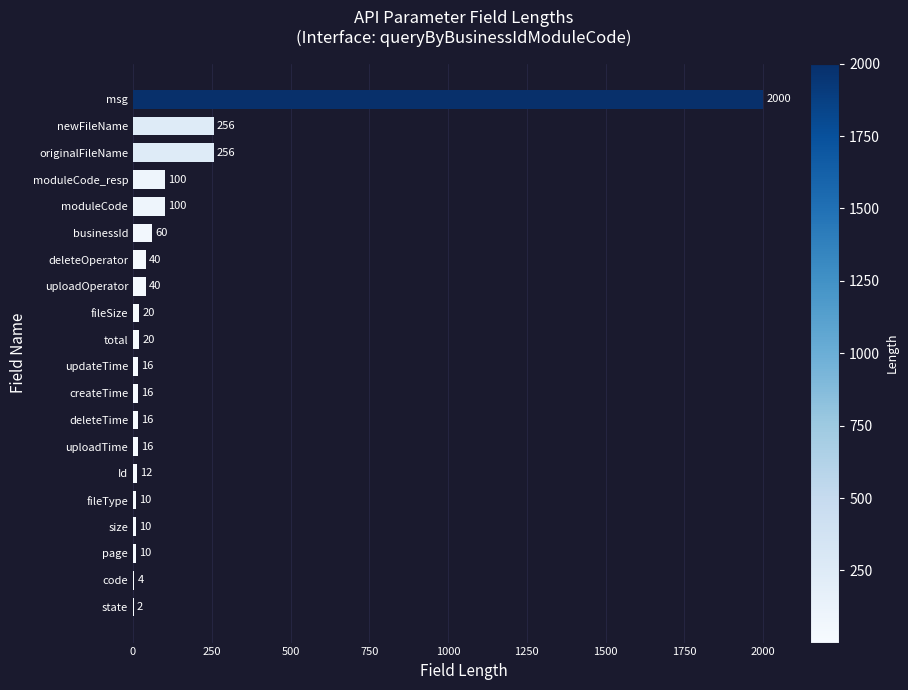

What is the change in value from deleteTime to originalFileName?

+240